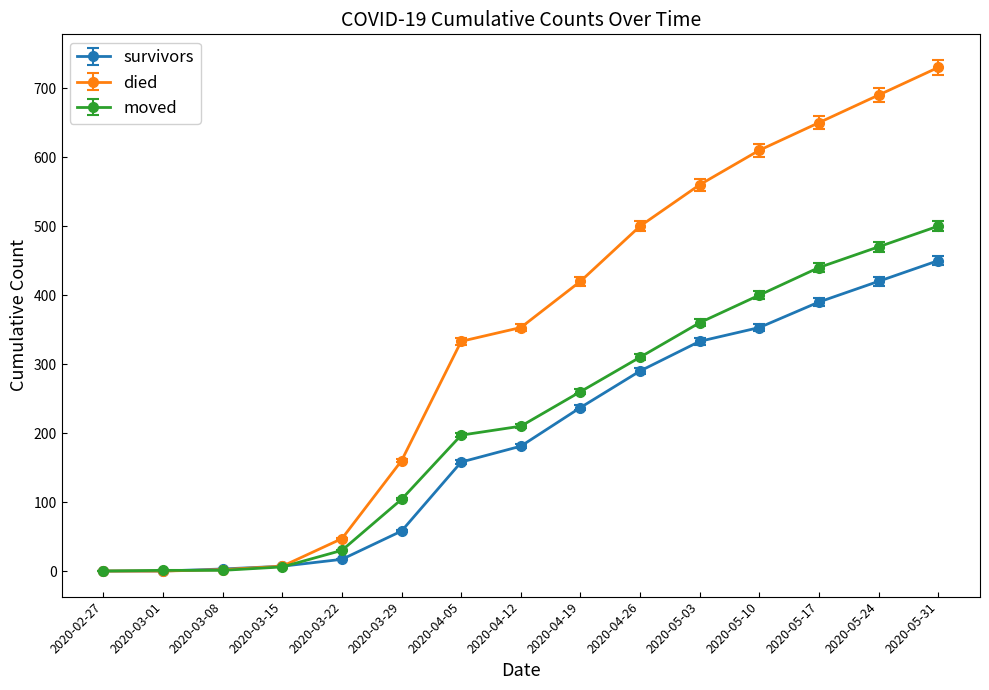

Which series has the widest spread of values?

died